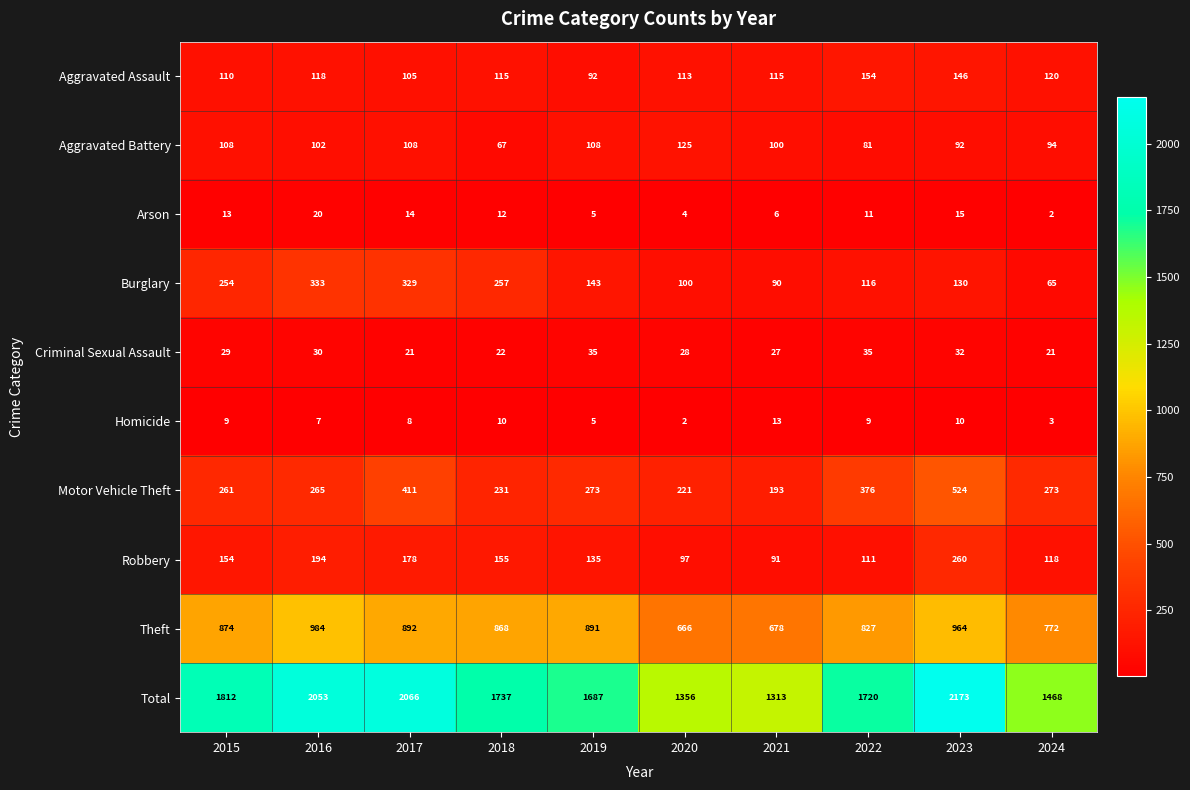

What is the sum of the Homicide values at 2017 and 2022?

17